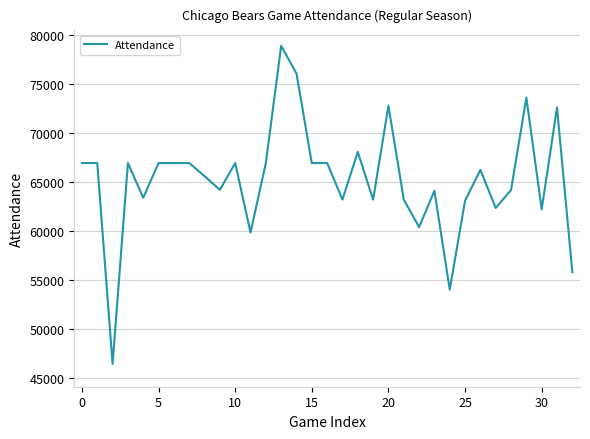

What is the difference between the maximum and minimum values?

32401